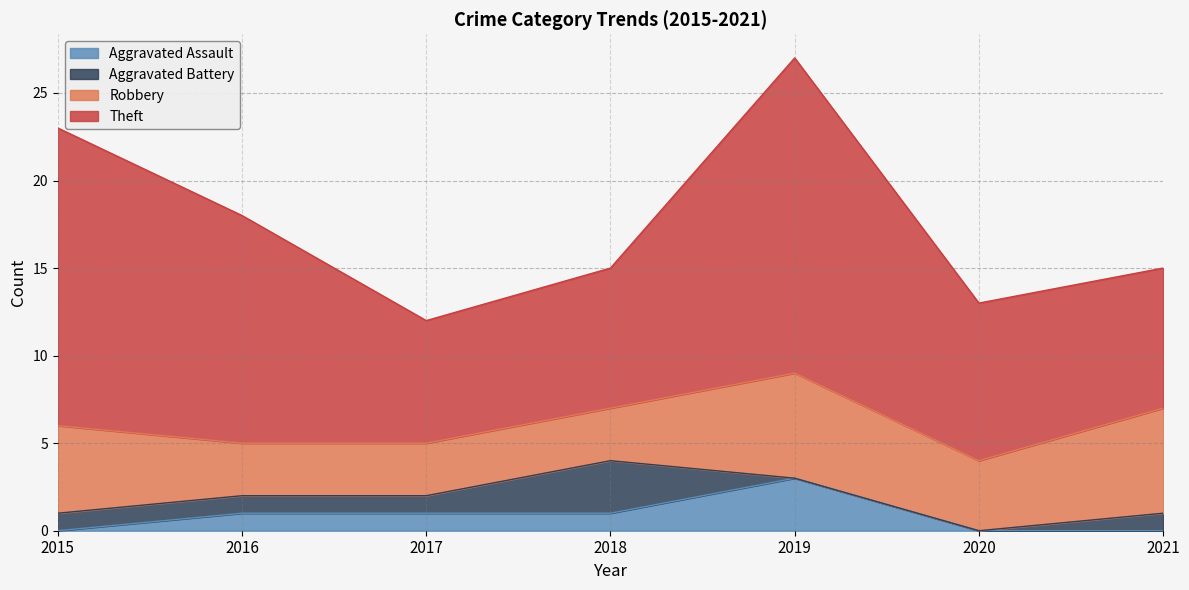

At which category does the chart reach its minimum across all series?

2015